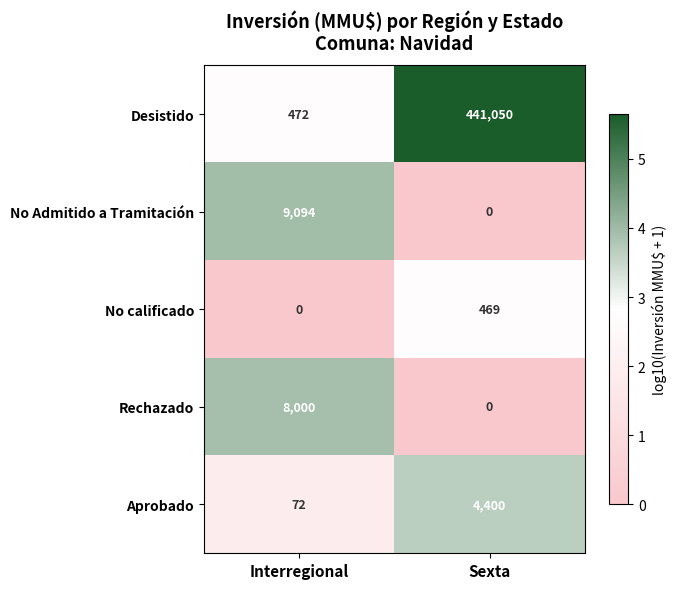

What is the difference between the Desistido values at Sexta and Interregional?

440578